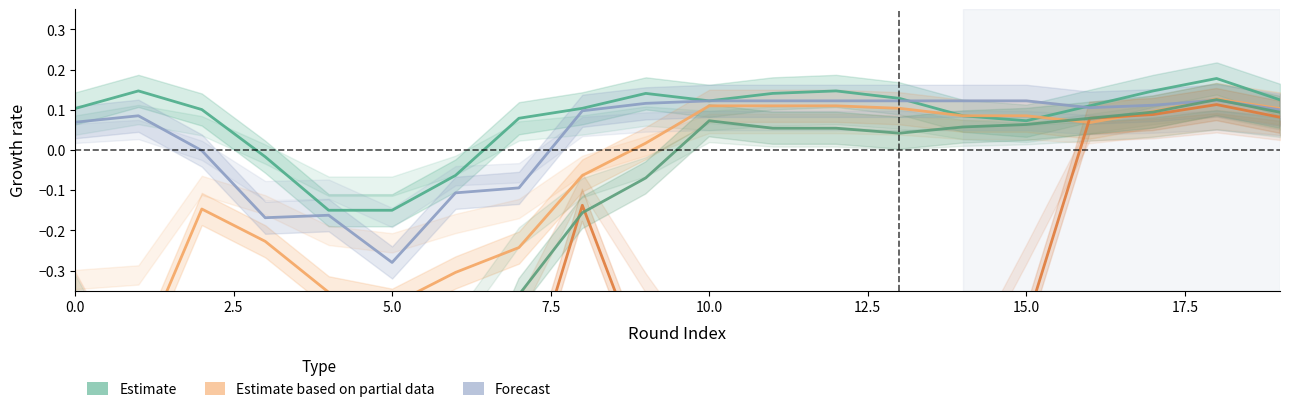

What is the greatest value displayed?

0.2